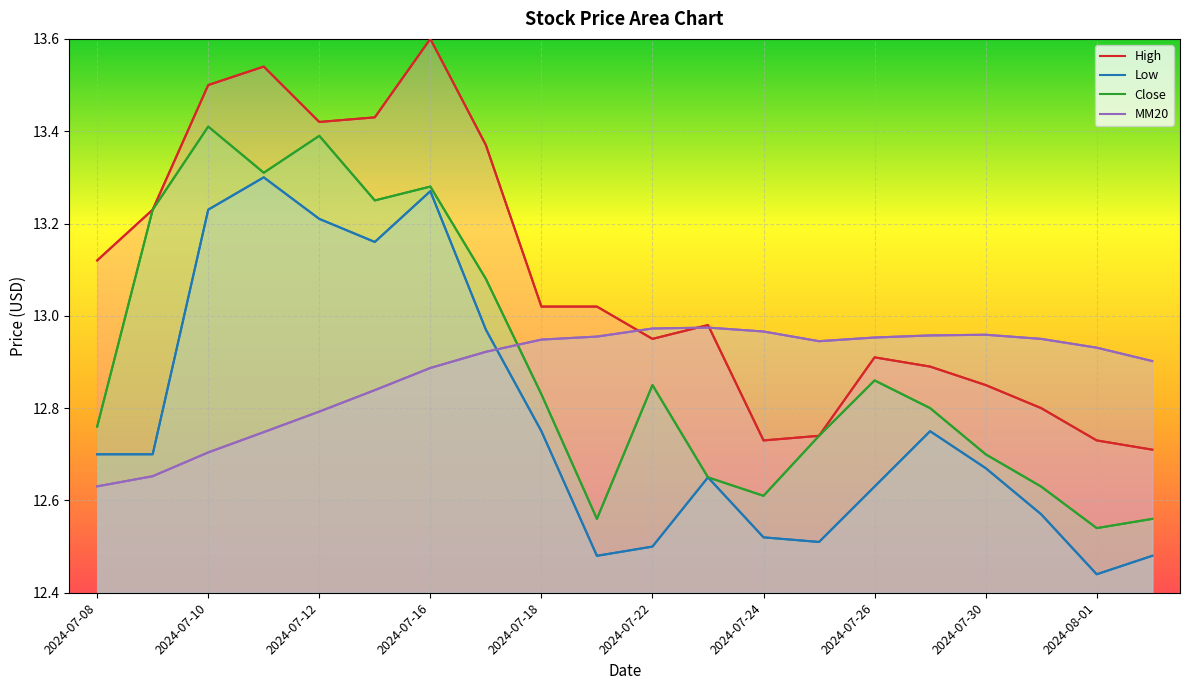

The MM20 series shows 12.8 at 2024-07-12. True or false?

True